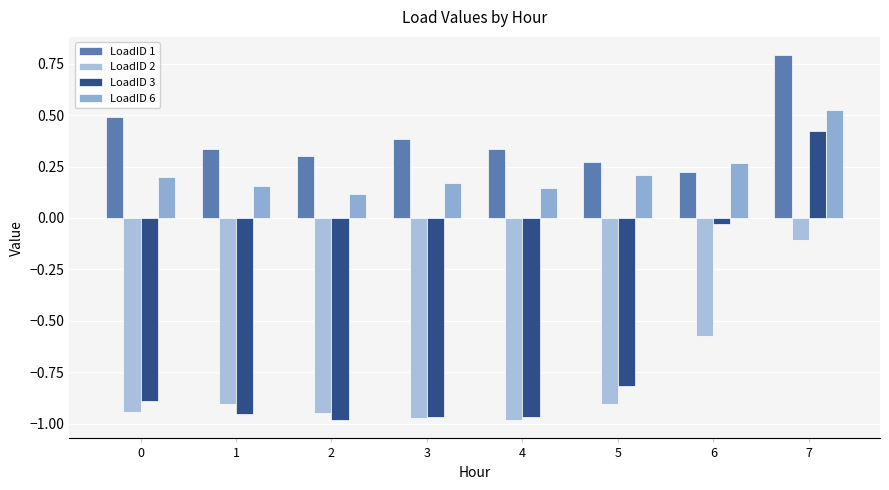

The value of LoadID 1 at 1 is 0.6. True or false?

False